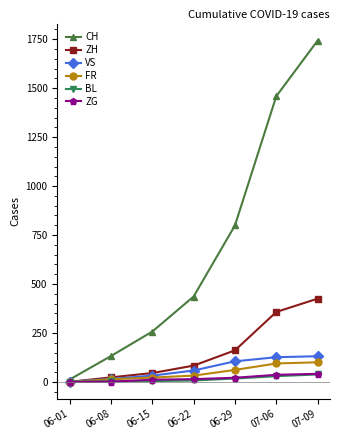

At which label is ZH closest to 212?

06-29